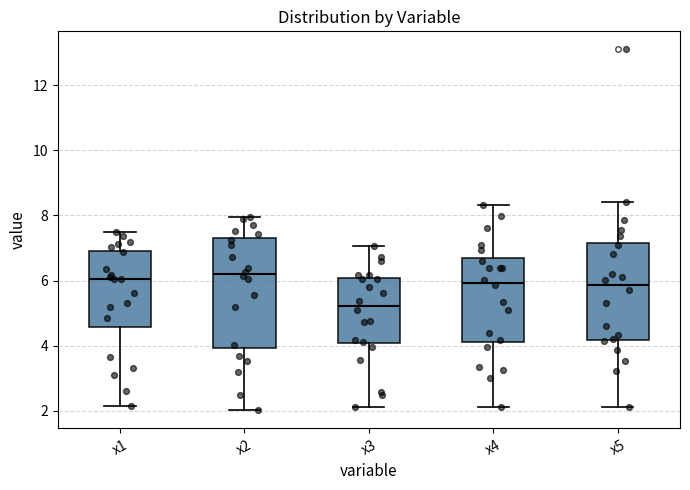

Reading left to right, transcribe this box plot: for each box, give where its median line is, the range the box spans, and where its two whiskers end, as read against the y-axis. The values are not printed on the chart, so give them approximately, as read against the axis.

x1: median 6.0, box 4.6 to 7.0, whiskers 2.2 to 7.4
x2: median 6.2, box 4.0 to 7.2, whiskers 2.0 to 8.0
x3: median 5.2, box 4.0 to 6.0, whiskers 2.2 to 7.0
x4: median 6.0, box 4.2 to 6.6, whiskers 2.2 to 8.4
x5: median 5.8, box 4.2 to 7.2, whiskers 2.2 to 8.4